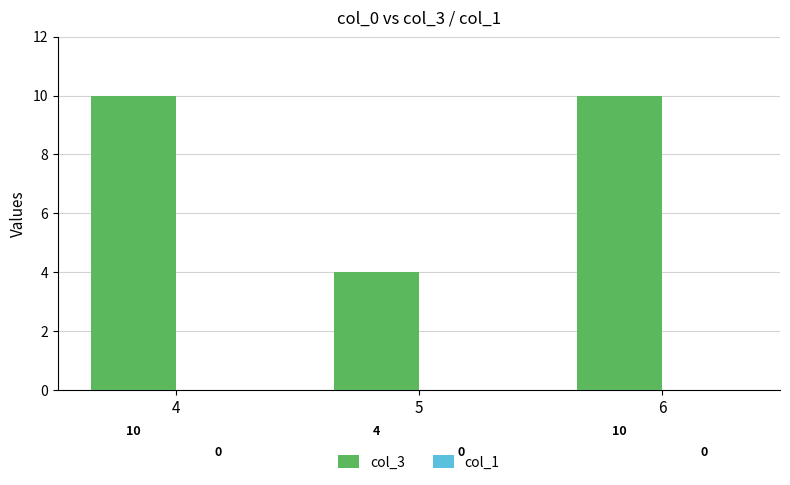

What is the smallest value displayed?

4